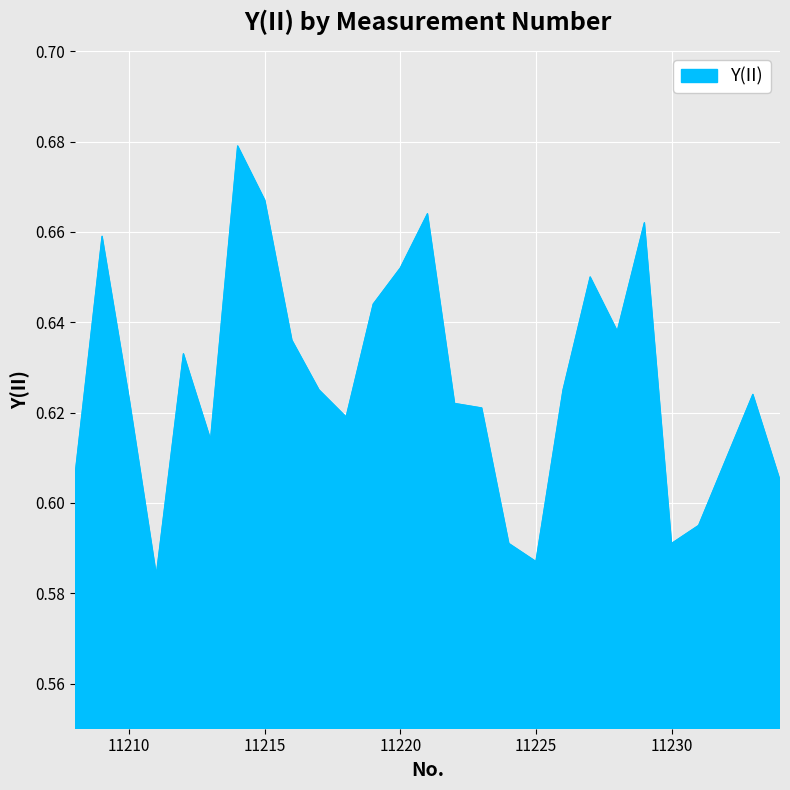

What is the value of the 18th point from the left?

0.6